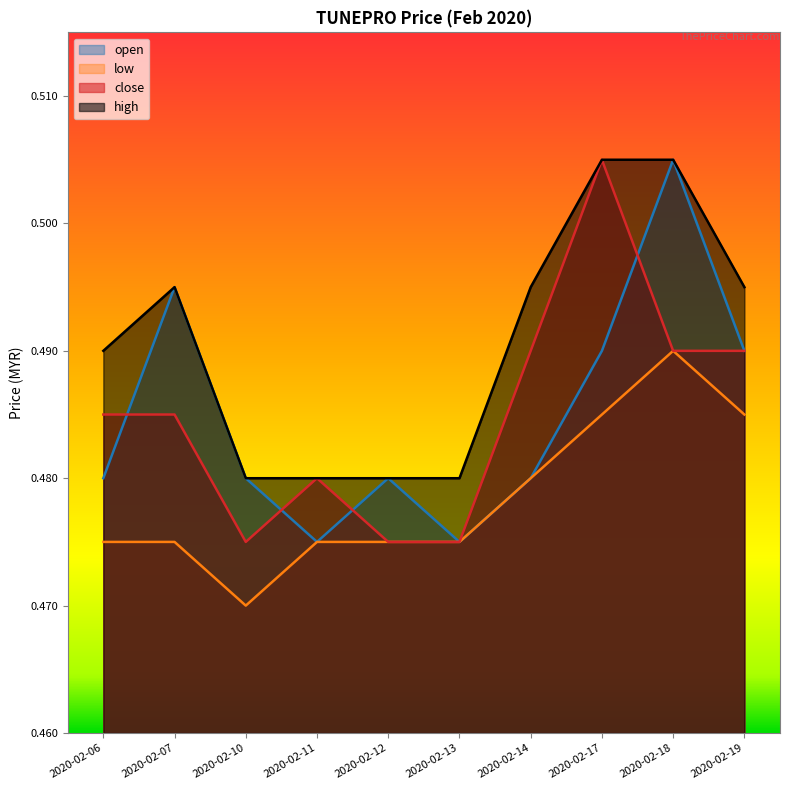

At which label does open reach its minimum?

2020-02-11